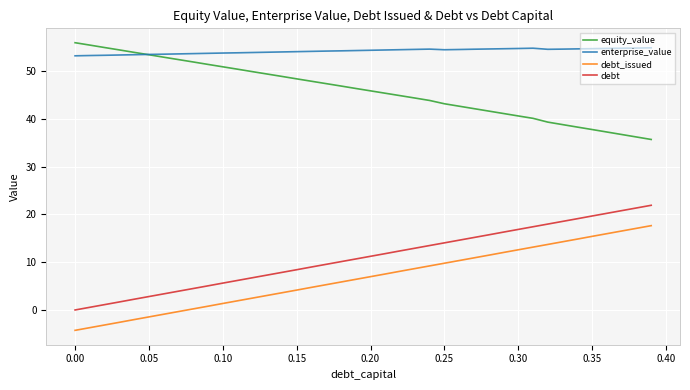

What is the highest value of the debt_issued series?

17.6